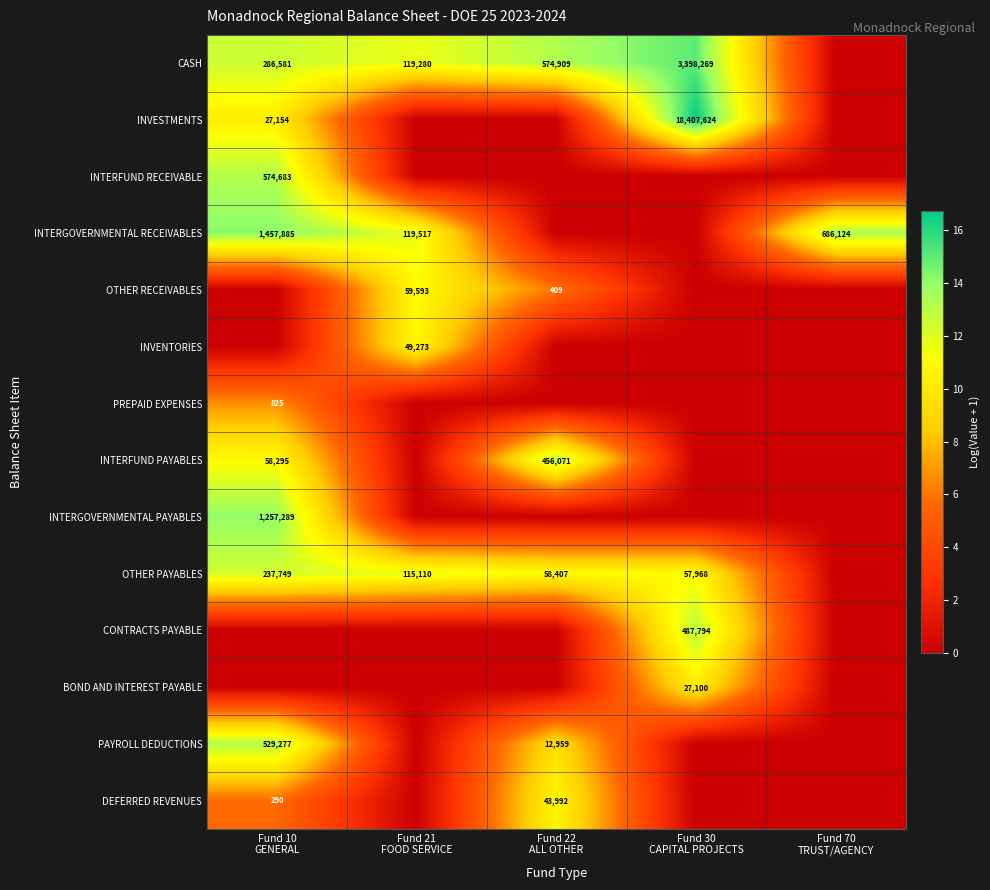

Read the DEFERRED REVENUES value at Fund 10 GENERAL.

5.7